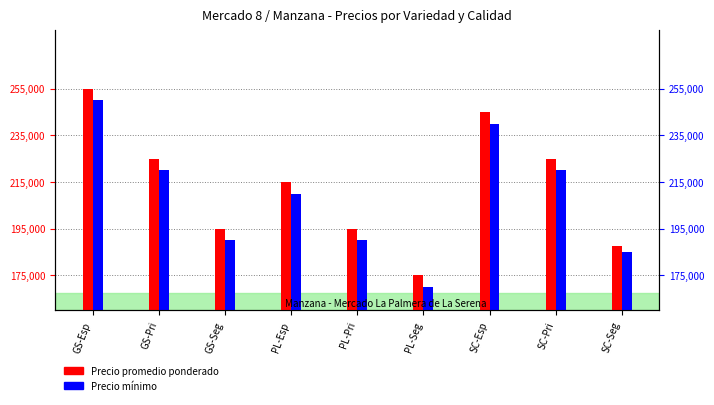

What is the label of the 8th bar from the left?

SC-Pri